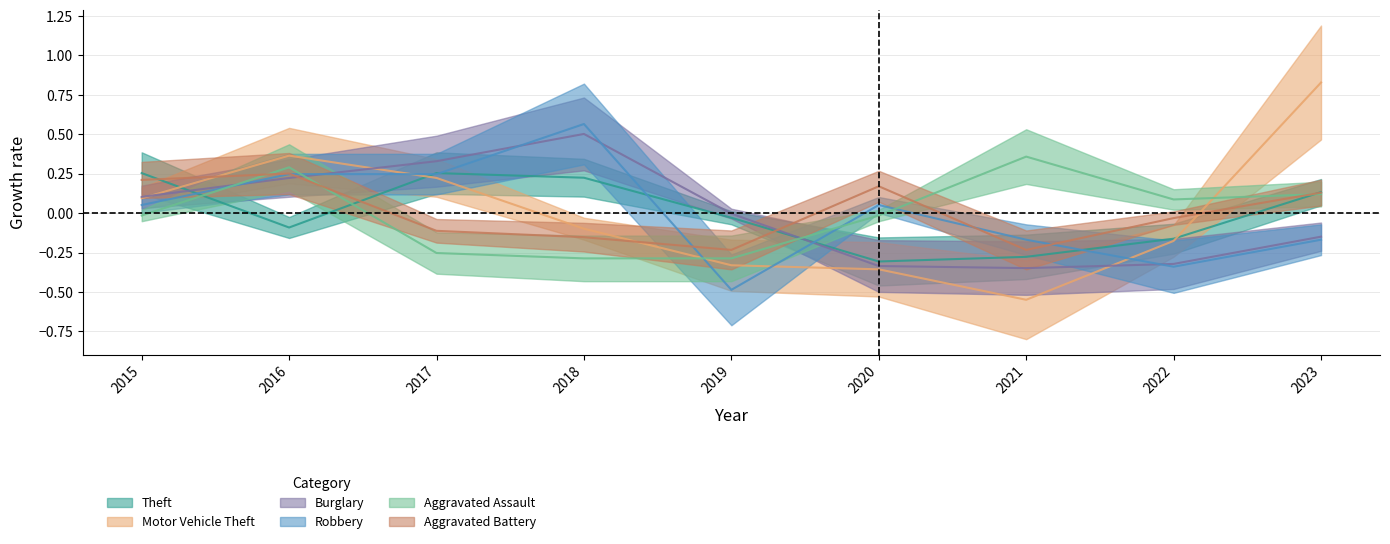

Which category has the lowest value in the Aggravated Assault series?

2018